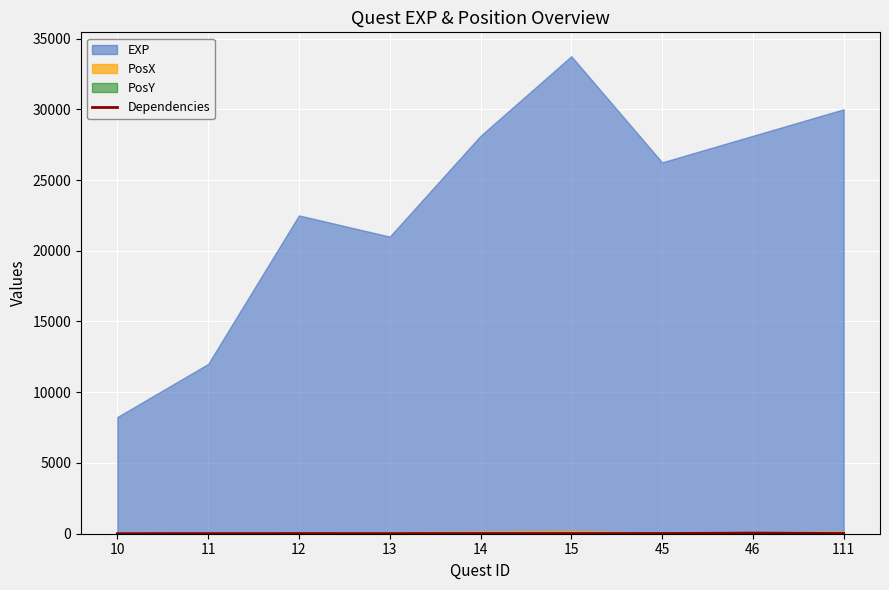

The value at 10 is 3. True or false?

True